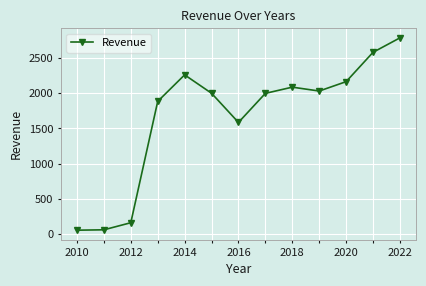

What is the value of the 8th point from the left?

1998.0